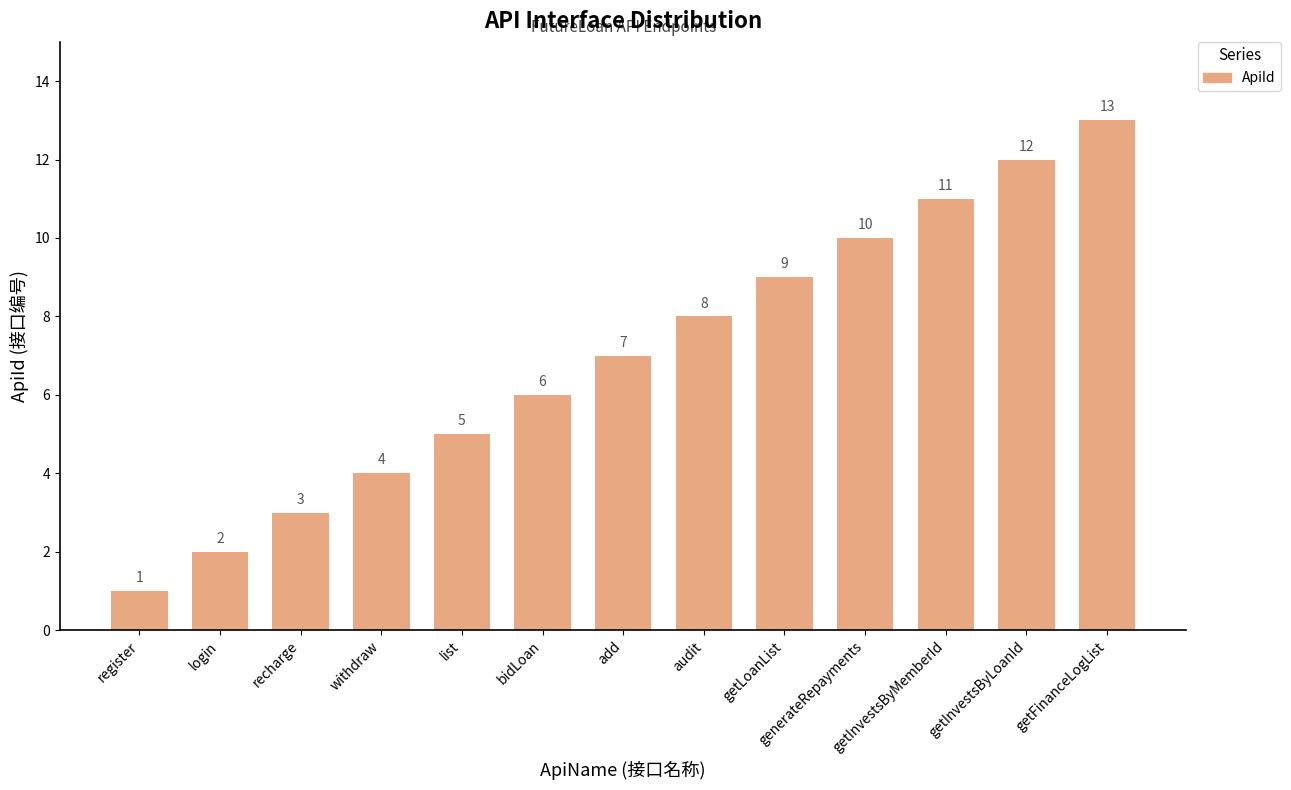

The value at audit is 8. True or false?

True